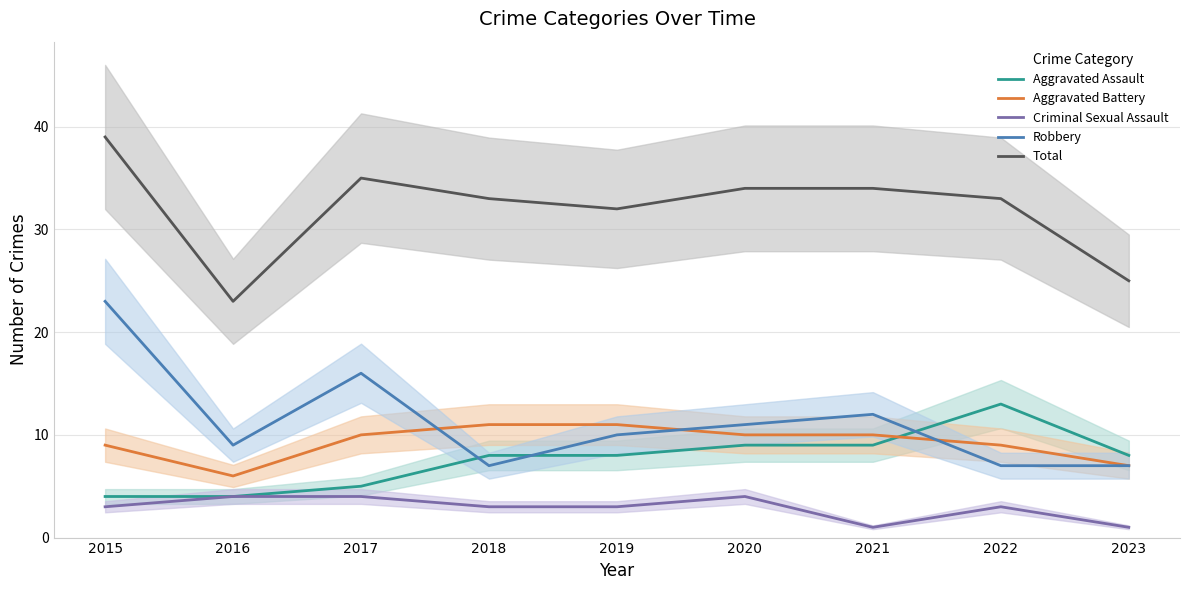

True or false: Total and Aggravated Assault cross at least once.

False